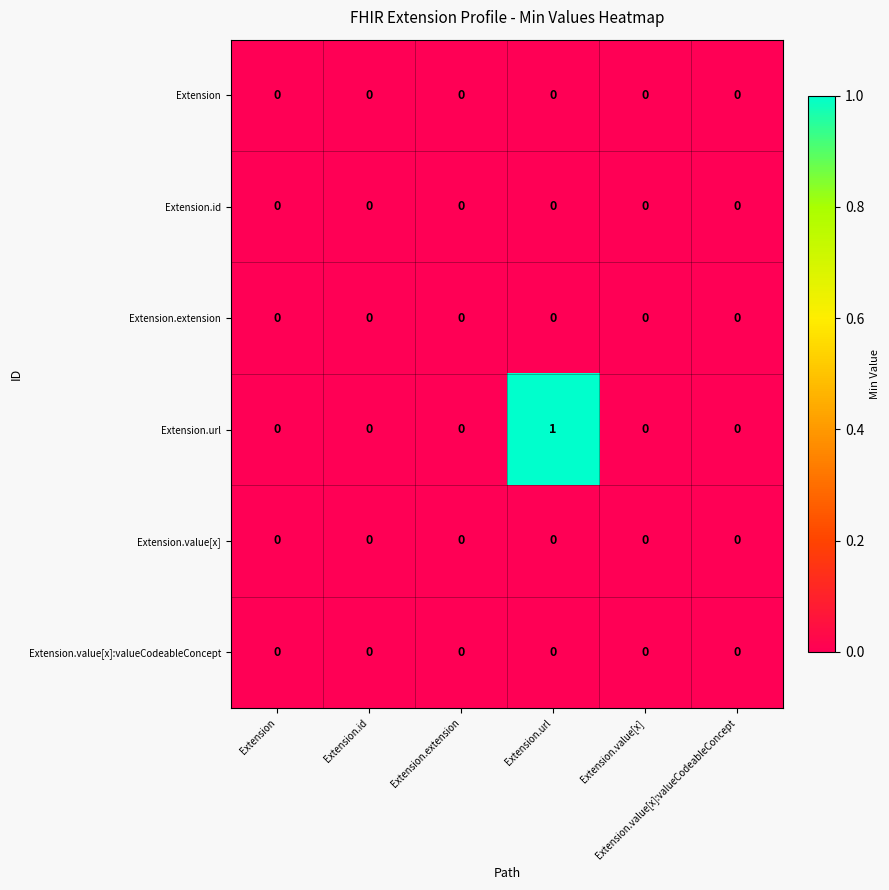

Reading right to left, extract all data points from this chart.

Extension: Extension.value[x]:valueCodeableConcept=0	Extension.value[x]=0	Extension.url=0	Extension.extension=0	Extension.id=0	Extension=0
Extension.id: Extension.value[x]:valueCodeableConcept=0	Extension.value[x]=0	Extension.url=0	Extension.extension=0	Extension.id=0	Extension=0
Extension.extension: Extension.value[x]:valueCodeableConcept=0	Extension.value[x]=0	Extension.url=0	Extension.extension=0	Extension.id=0	Extension=0
Extension.url: Extension.value[x]:valueCodeableConcept=0	Extension.value[x]=0	Extension.url=1	Extension.extension=0	Extension.id=0	Extension=0
Extension.value[x]: Extension.value[x]:valueCodeableConcept=0	Extension.value[x]=0	Extension.url=0	Extension.extension=0	Extension.id=0	Extension=0
Extension.value[x]:valueCodeableConcept: Extension.value[x]:valueCodeableConcept=0	Extension.value[x]=0	Extension.url=0	Extension.extension=0	Extension.id=0	Extension=0